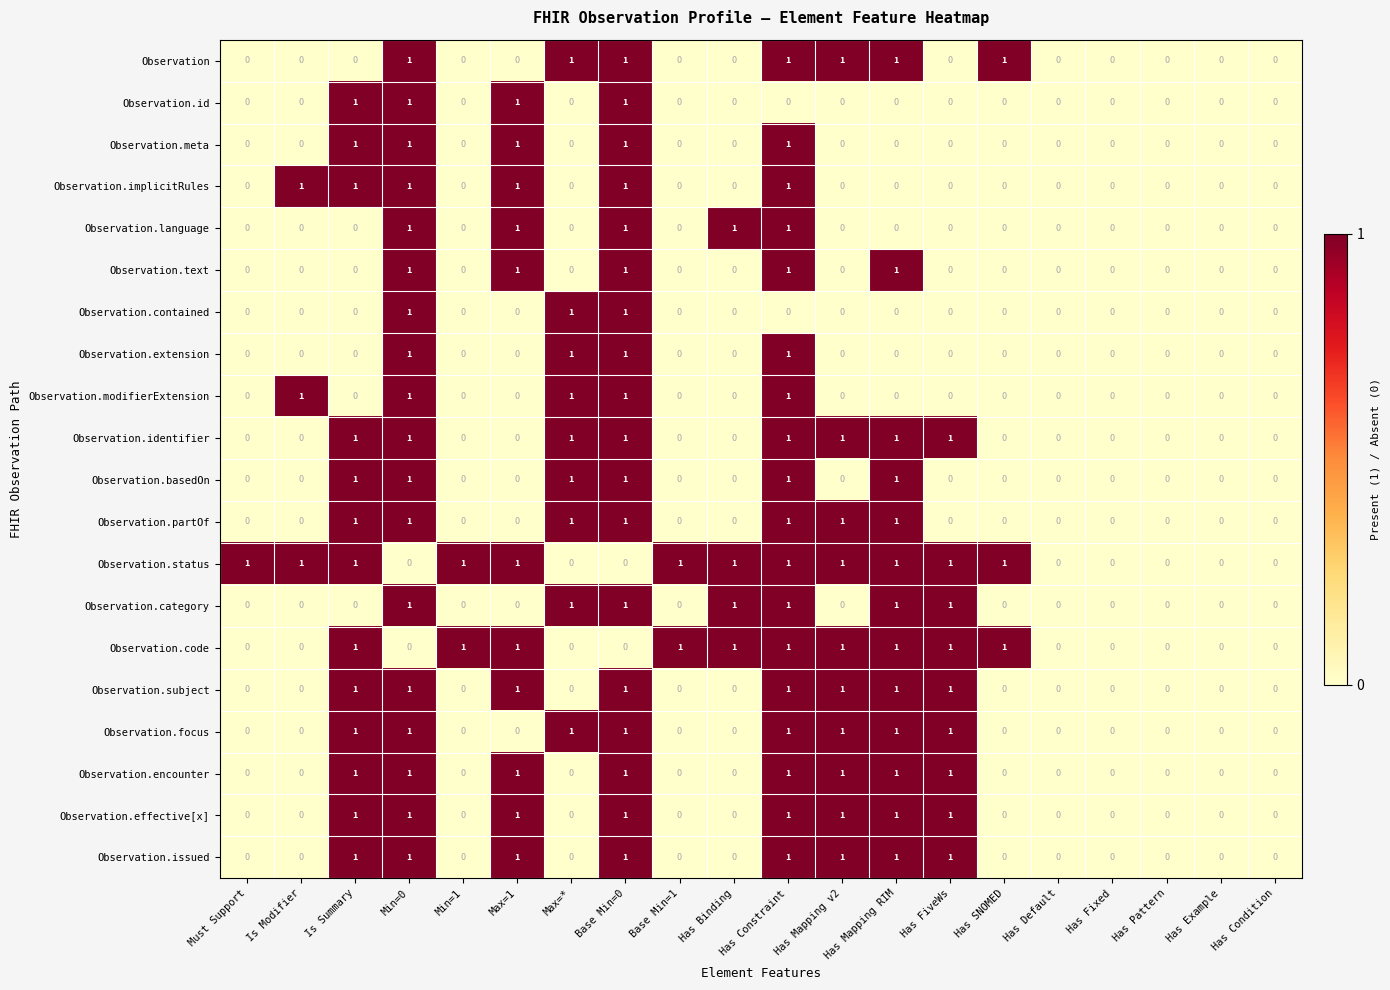

What is the total value across all series at Has FiveWs?

9